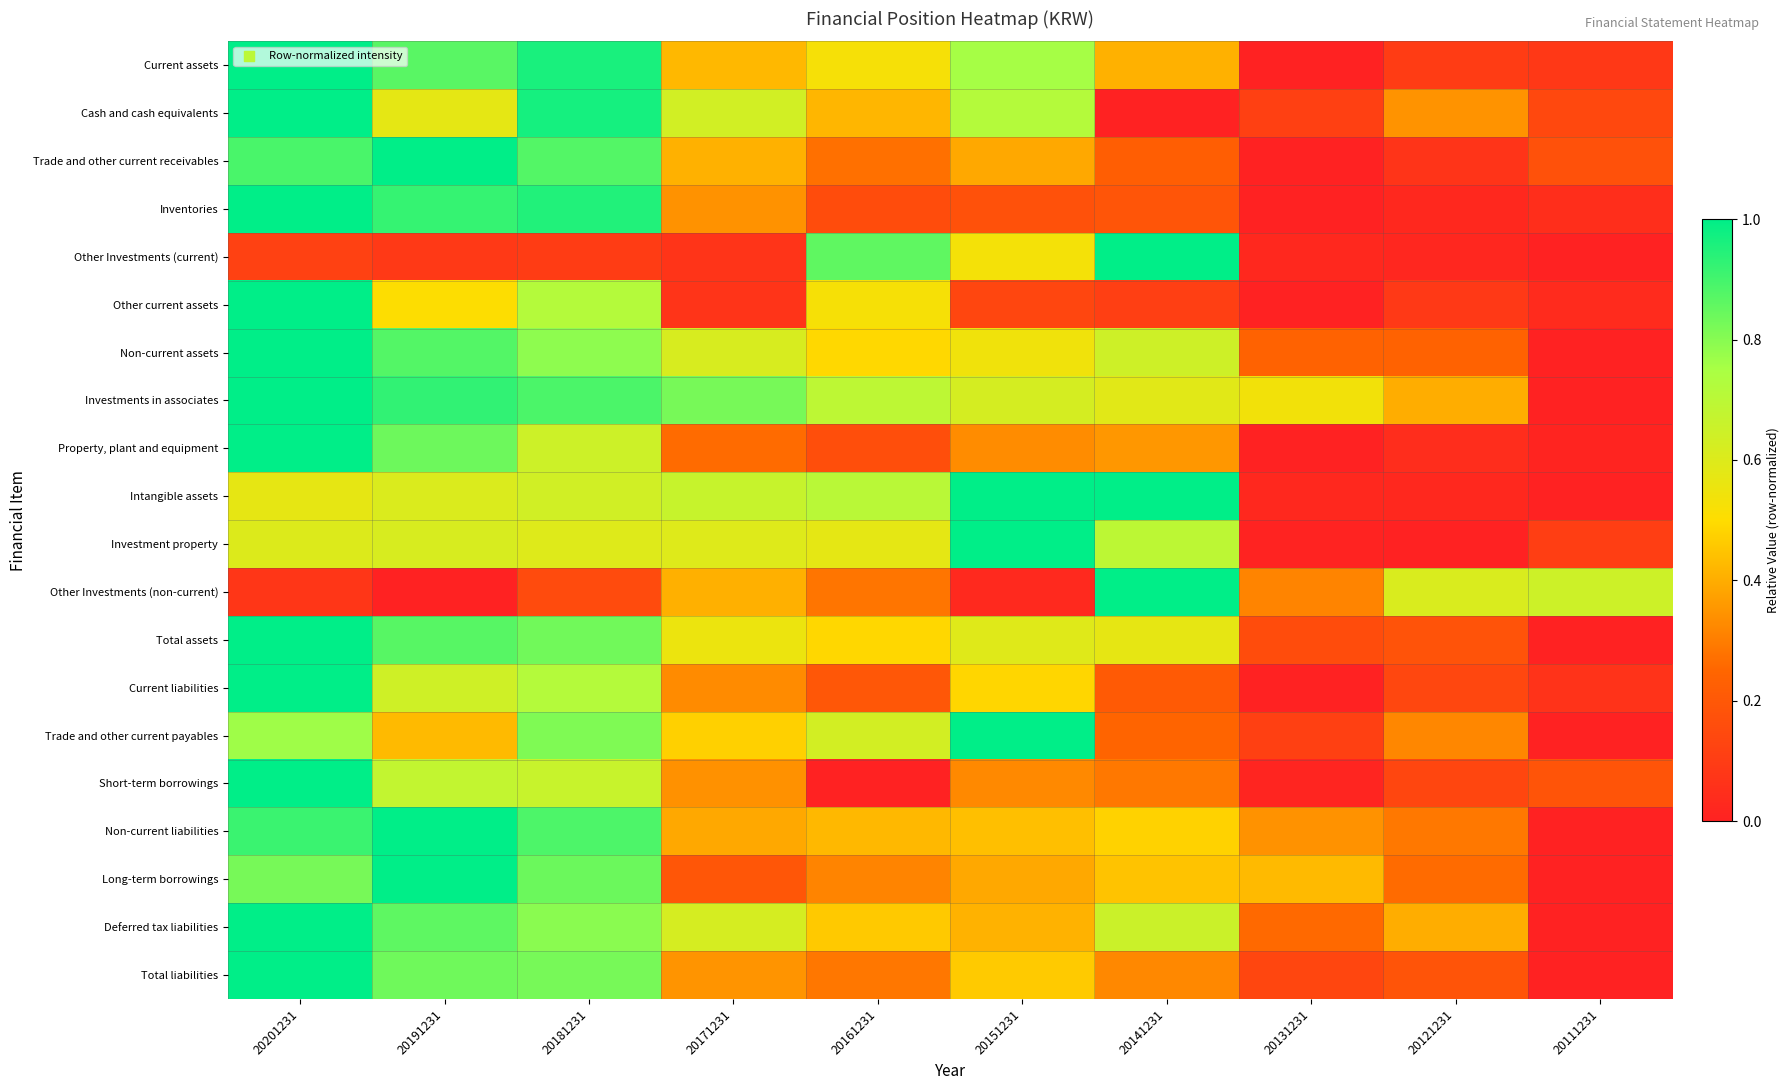

At 20141231, list the series in order from largest to smallest.

Other Investments (current), Intangible assets, Other Investments (non-current), Investment property, Deferred tax liabilities, Non-current assets, Investments in associates, Total assets, Non-current liabilities, Long-term borrowings, Current assets, Property, plant and equipment, Total liabilities, Short-term borrowings, Trade and other current payables, Trade and other current receivables, Current liabilities, Inventories, Other current assets, Cash and cash equivalents